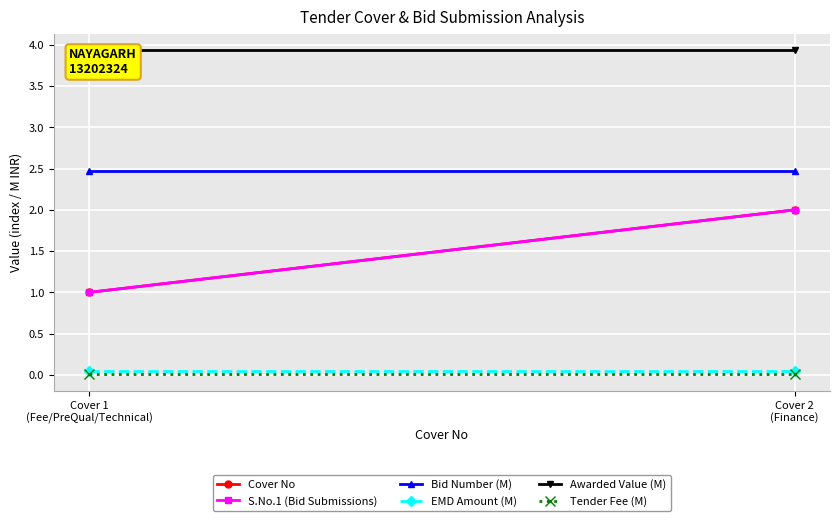

What is the label of the 2nd point from the right?

Cover 1
(Fee/PreQual/Technical)